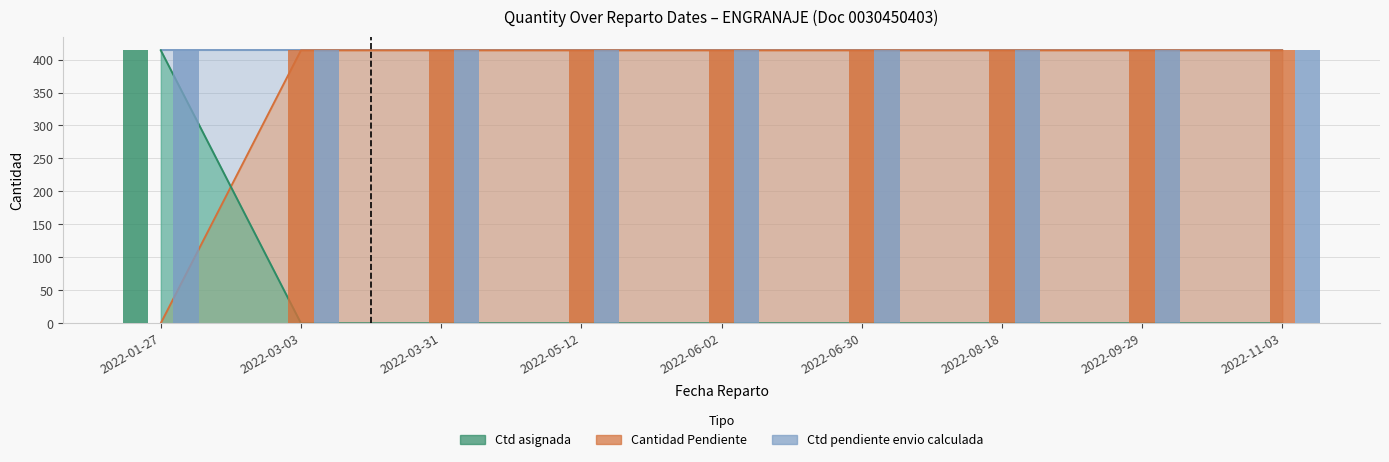

Between 2022-05-12 and 2022-09-29, which is larger?

2022-05-12